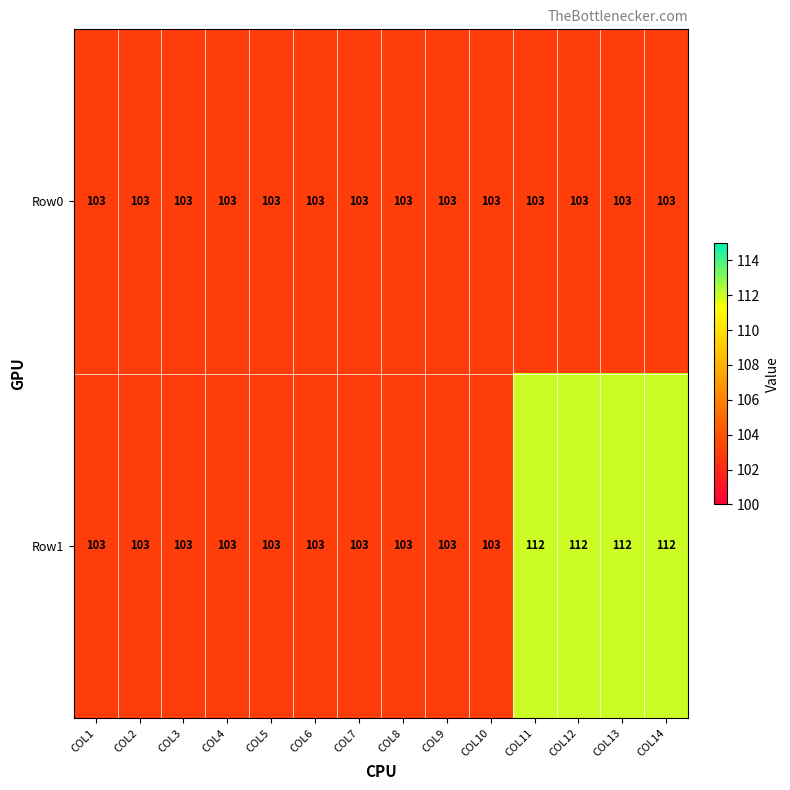

Which series changed the most between COL4 and COL14?

Row1